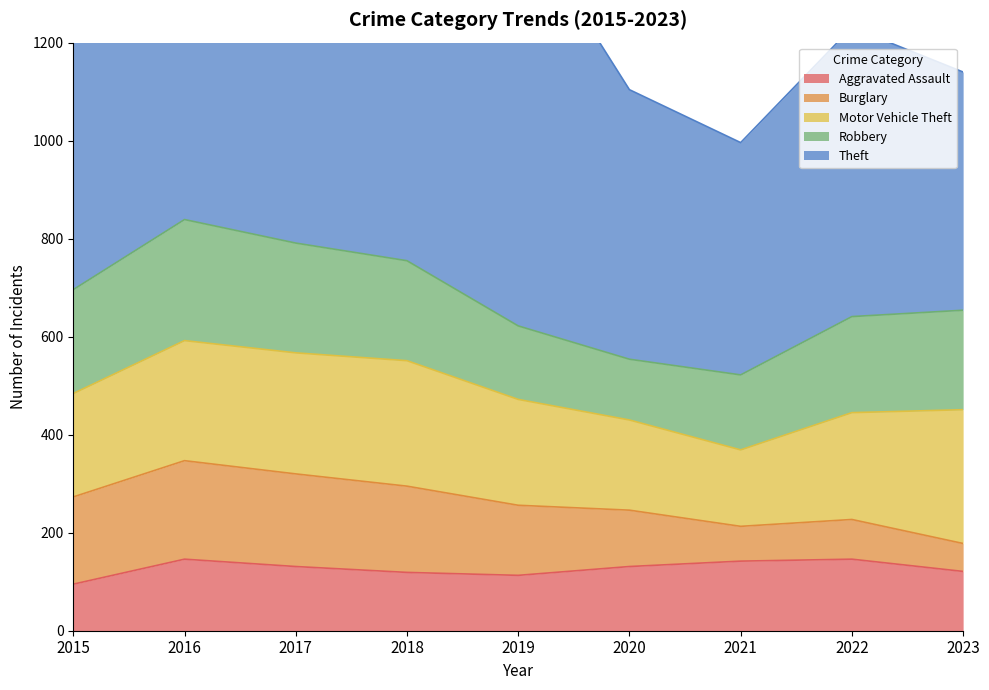

Rank the series by their maximum value, from highest to lowest.

Theft, Motor Vehicle Theft, Robbery, Burglary, Aggravated Assault